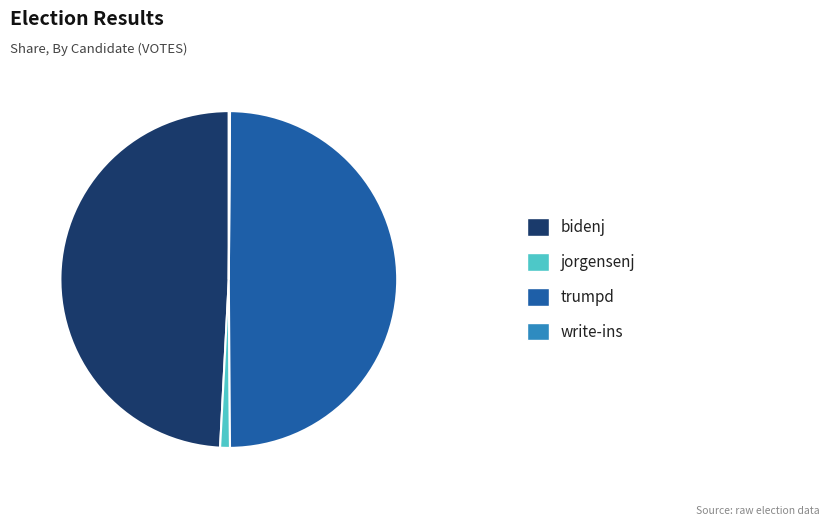

Count the number of slices in the pie.

4